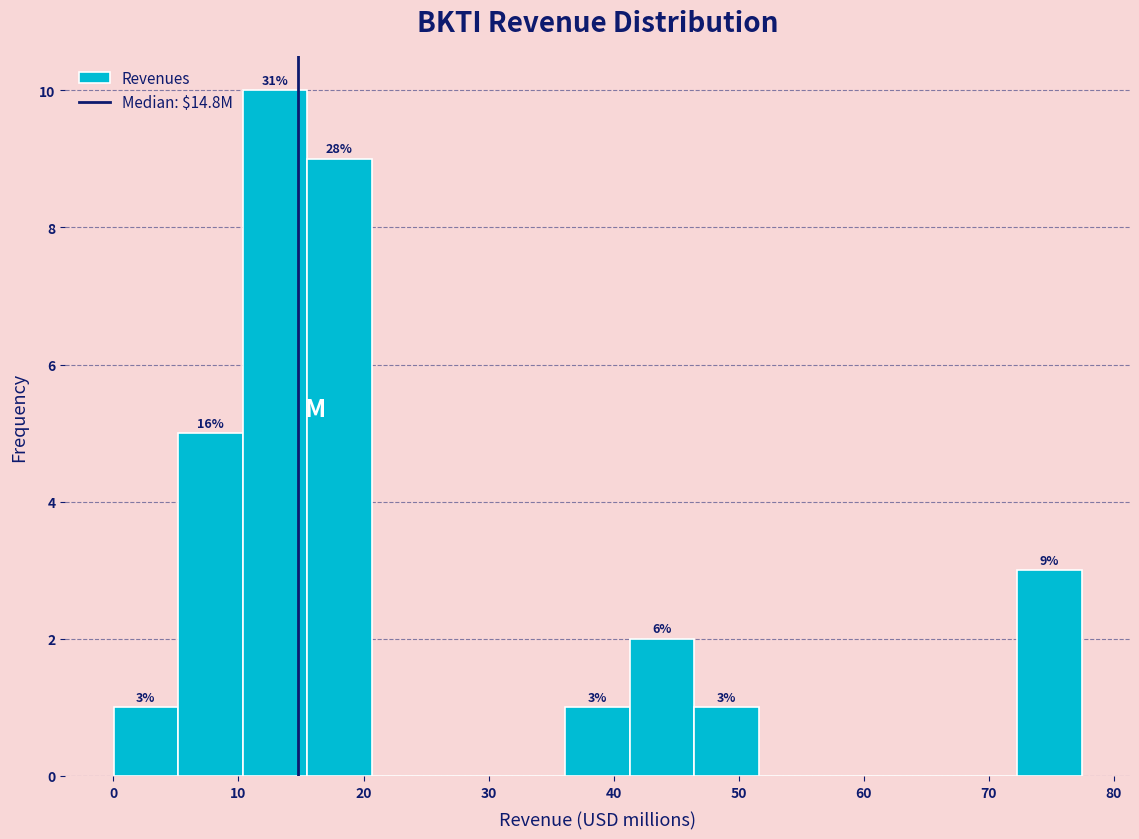

Which range on the x-axis has the tallest bar?

10 to 15